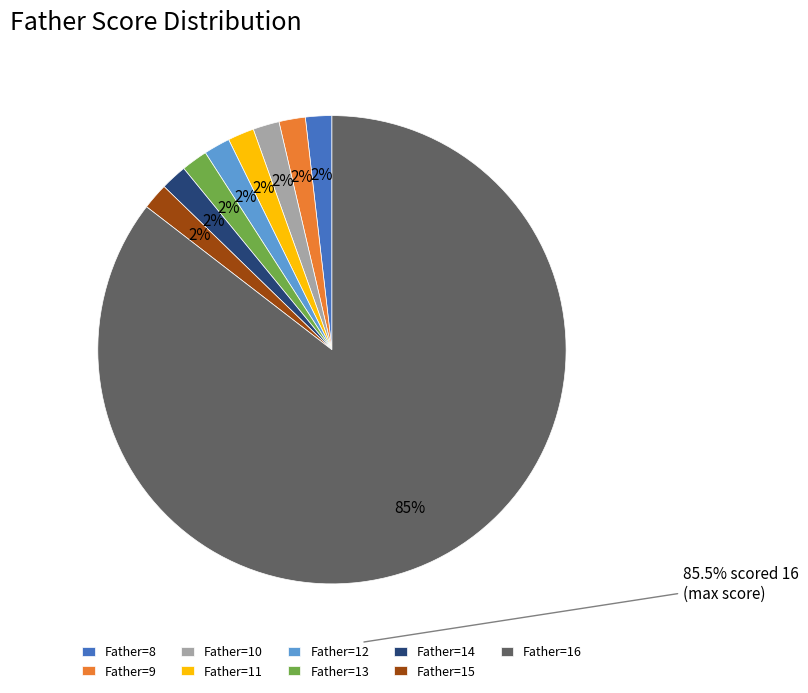

Approximately how many times larger is the value at Father=14 compared to Father=15?

1.0